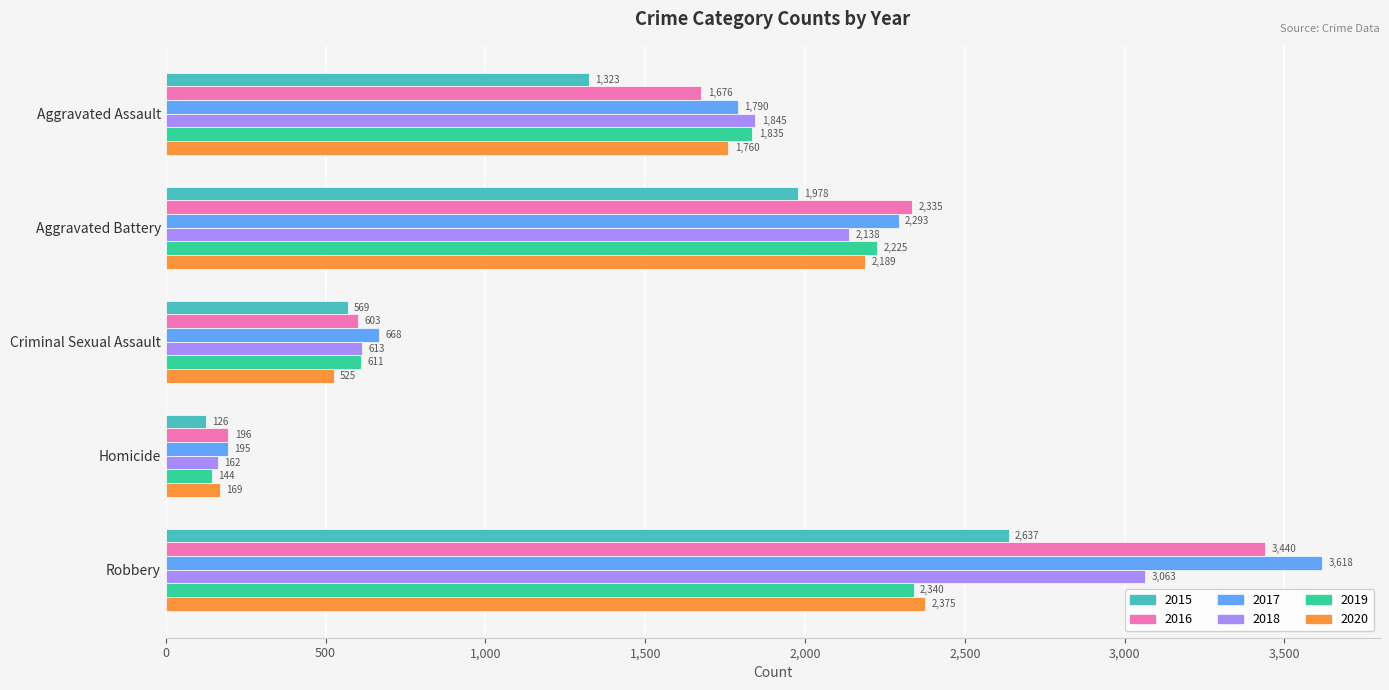

Count the number of categories in the chart.

5